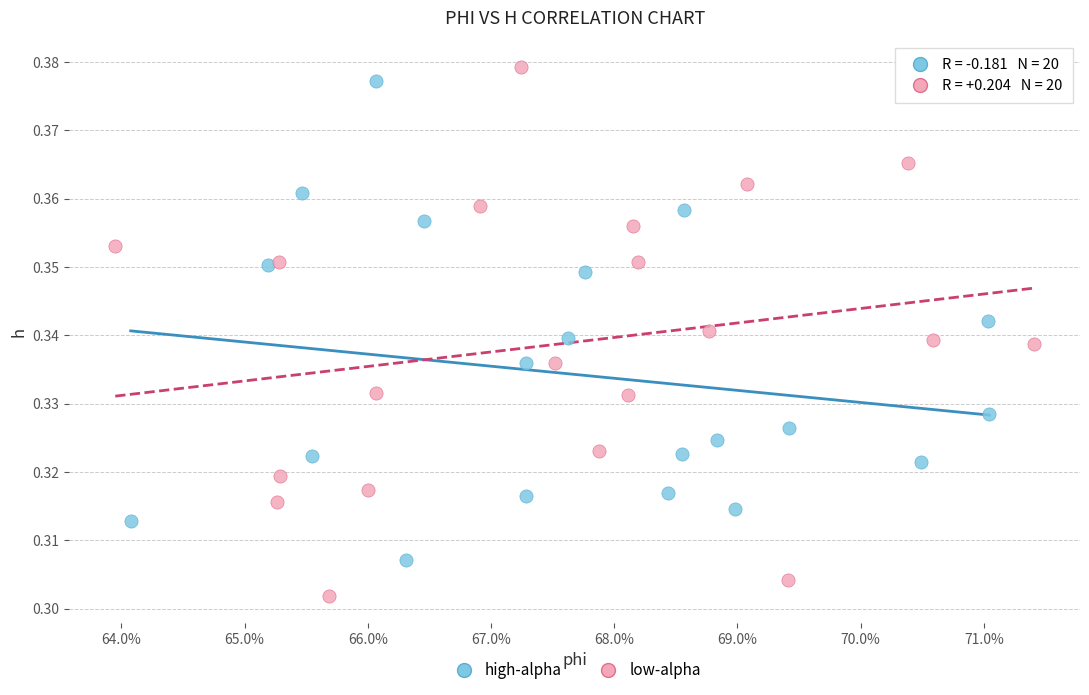

Which series has the widest spread of Y values?

low-alpha